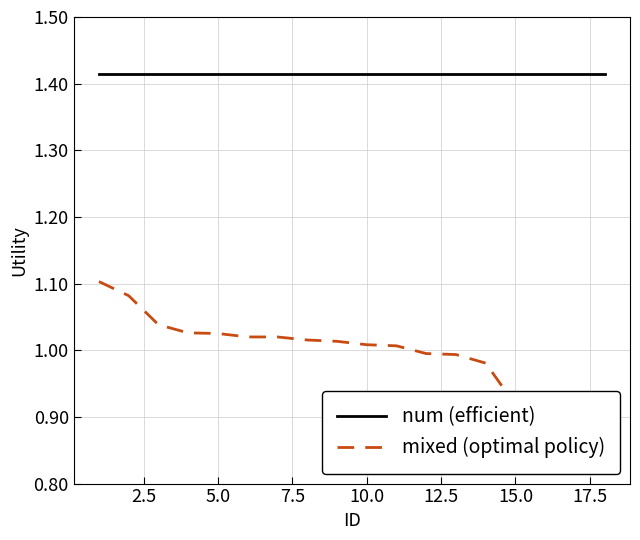

At 15.0, list the series in order from smallest to largest.

mixed (optimal policy), num (efficient)